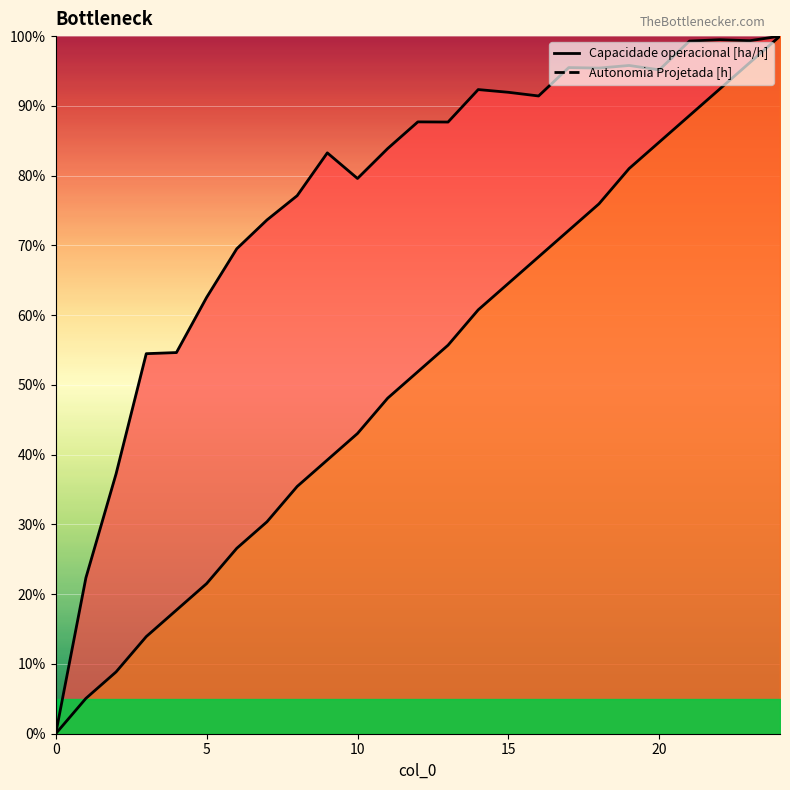

True or false: Capacidade operacional [ha/h] and Autonomia Projetada [h] intersect in this chart.

False